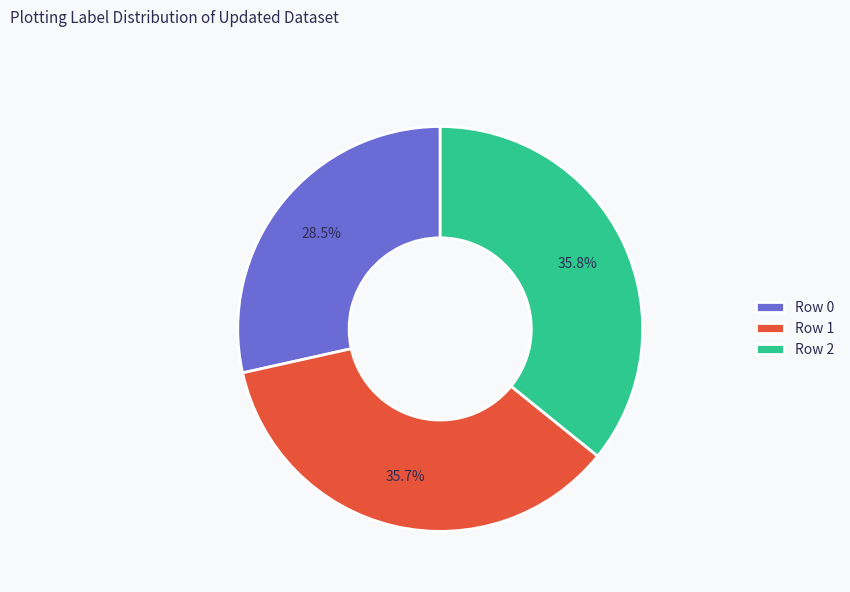

Does Row 0 represent more than half of the total?

No